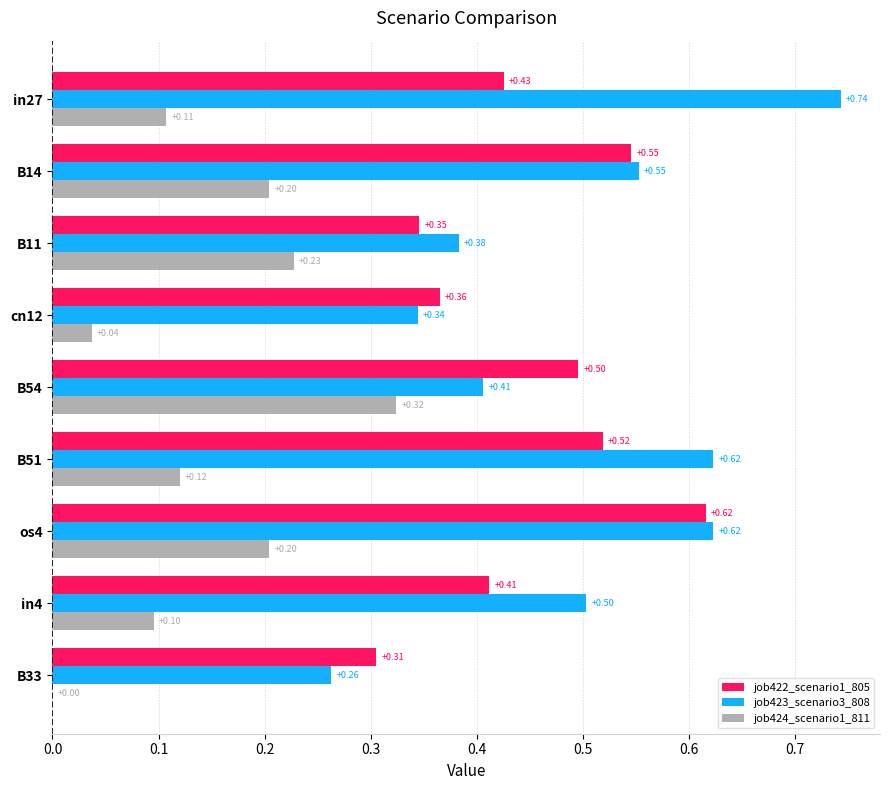

What is the sum of all job422_scenario1_805 values?

4.0